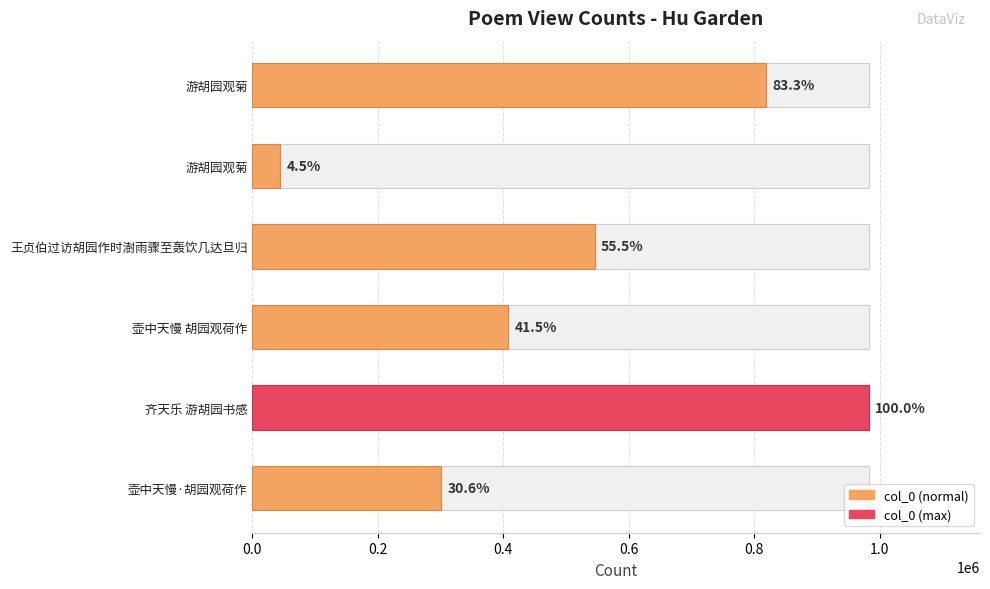

What is the maximum value shown in the chart?

982860